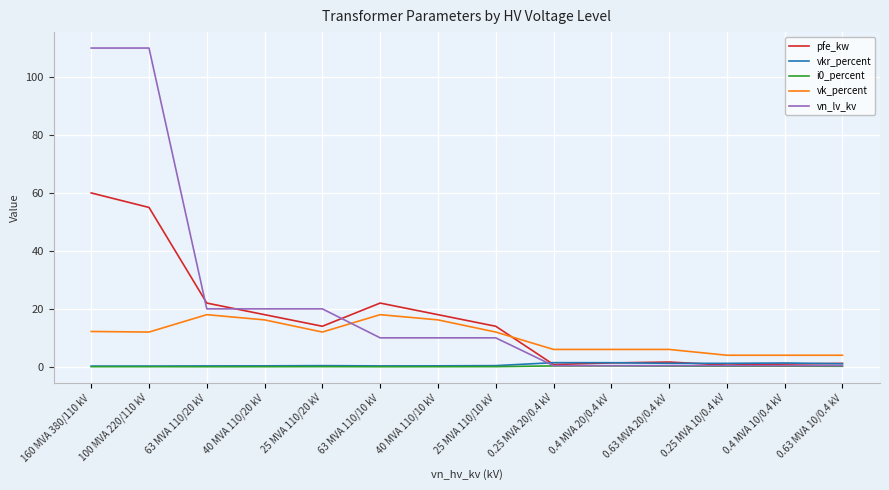

Does the chart display data point markers on the line(s)?

No